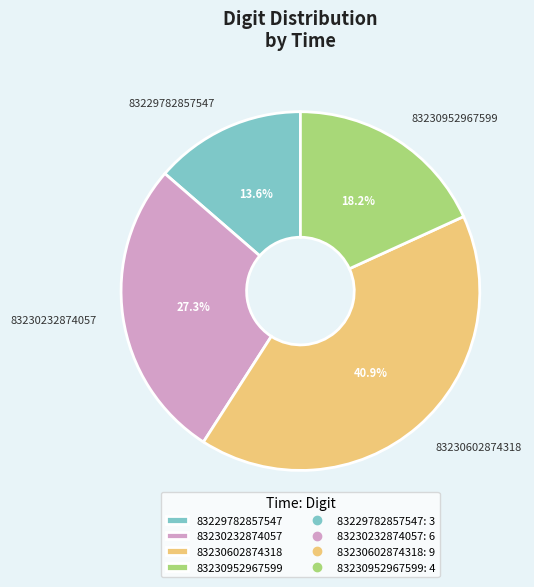

Which has a higher value, 83230232874057 or 83230952967599?

83230232874057